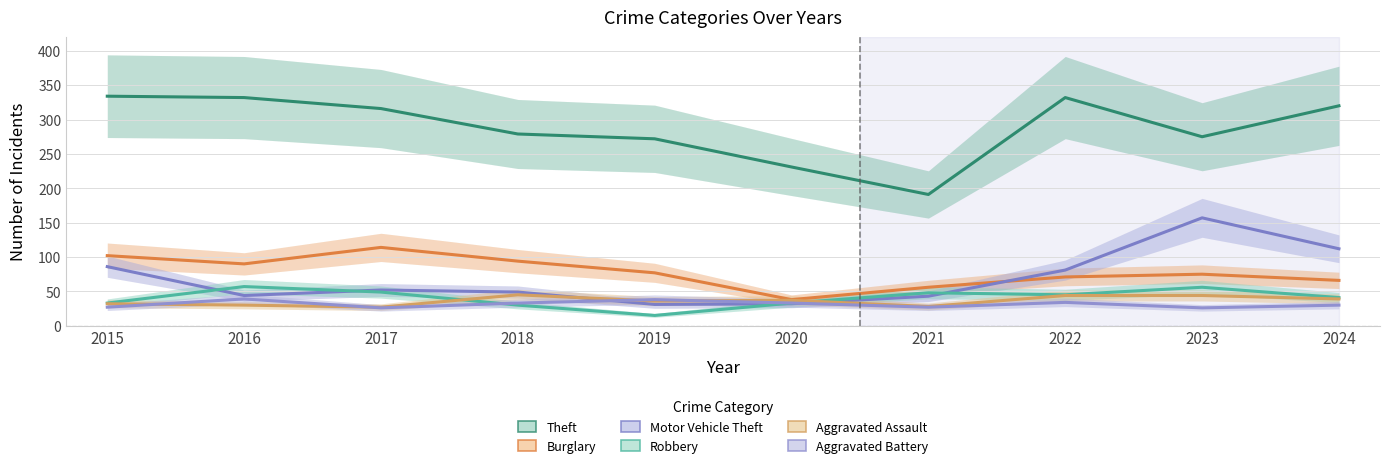

At which category does the chart reach its peak across all series?

2015